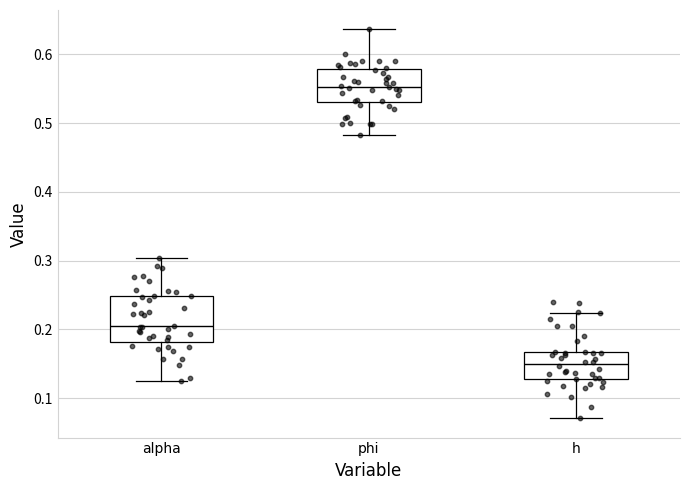

Where does the median line of the box for phi sit on the y-axis? The values are not printed on the chart, so give them approximately, as read against the axis.

0.55